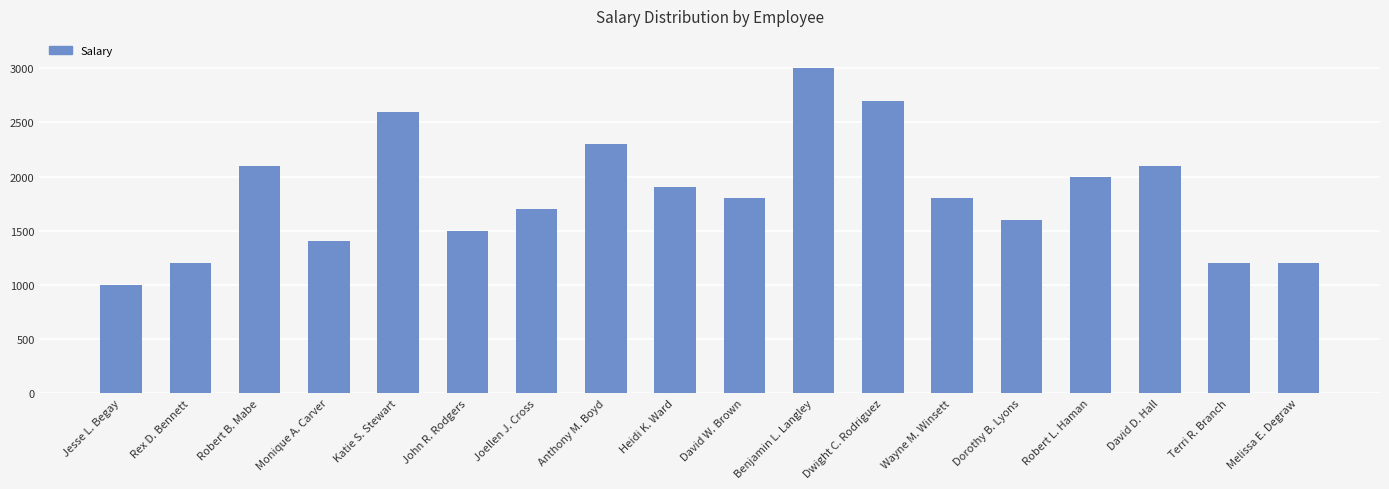

Which category has the lowest value across all series?

Jesse L. Begay